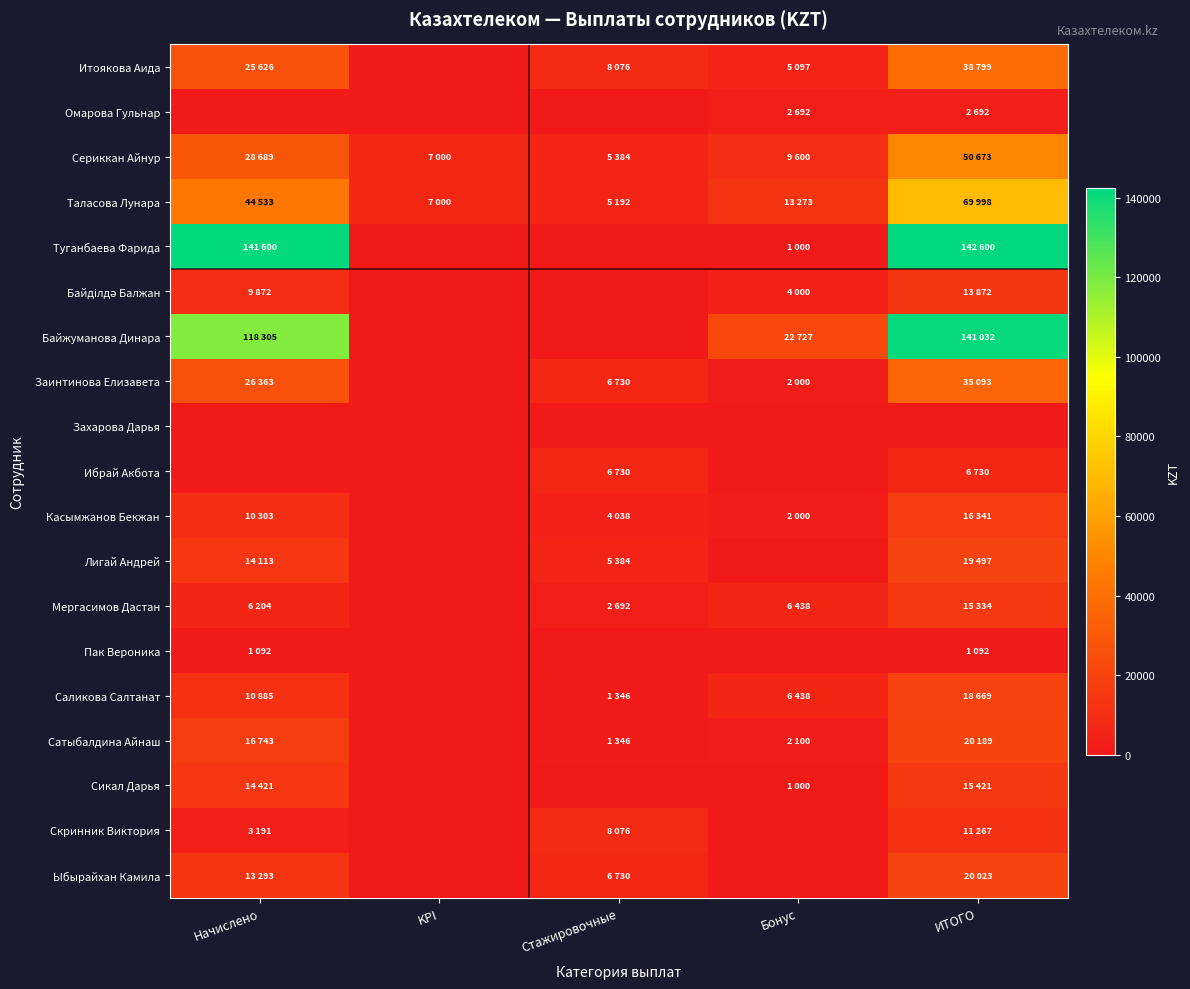

List the series in order of their peak value, highest first.

Туганбаева Фарида, Байжуманова Динара, Таласова Лунара, Сериккан Айнур, Итоякова Аида, Заинтинова Елизавета, Сатыбалдина Айнаш, Ыбырайхан Камила, Лигай Андрей, Саликова Салтанат, Касымжанов Бекжан, Сикал Дарья, Мергасимов Дастан, Байділдә Балжан, Скринник Виктория, Ибрай Акбота, Омарова Гульнар, Пак Вероника, Захарова Дарья